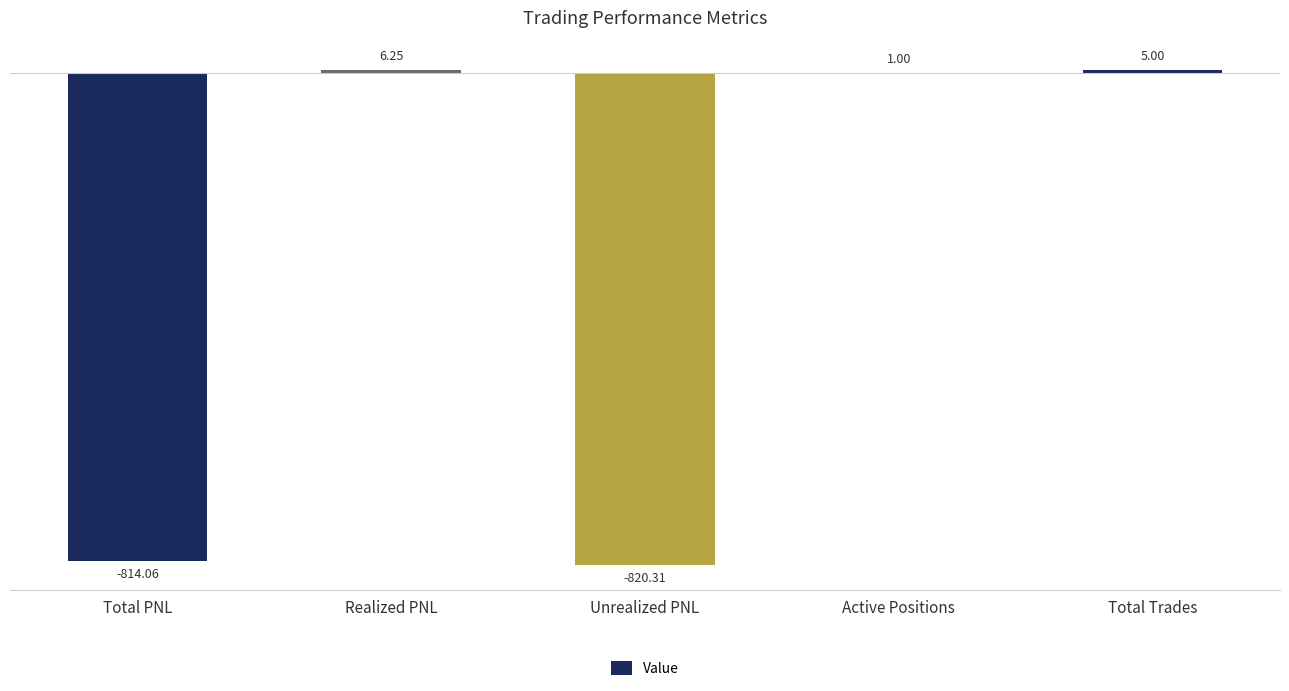

Between Realized PNL and Total Trades, which is larger?

Realized PNL